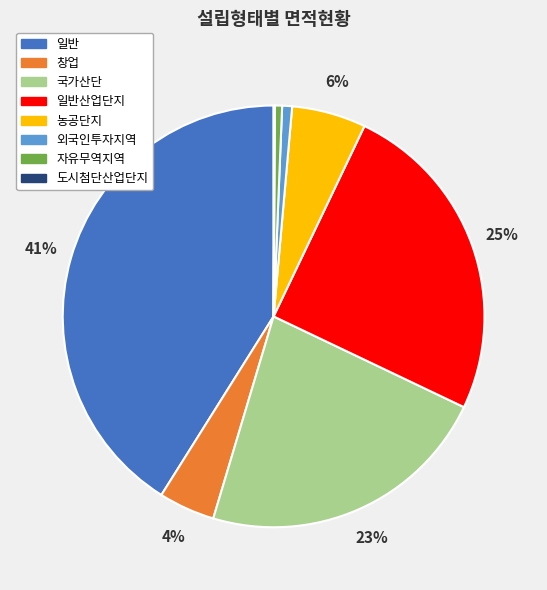

Is there any slice that represents more than half of the pie?

No